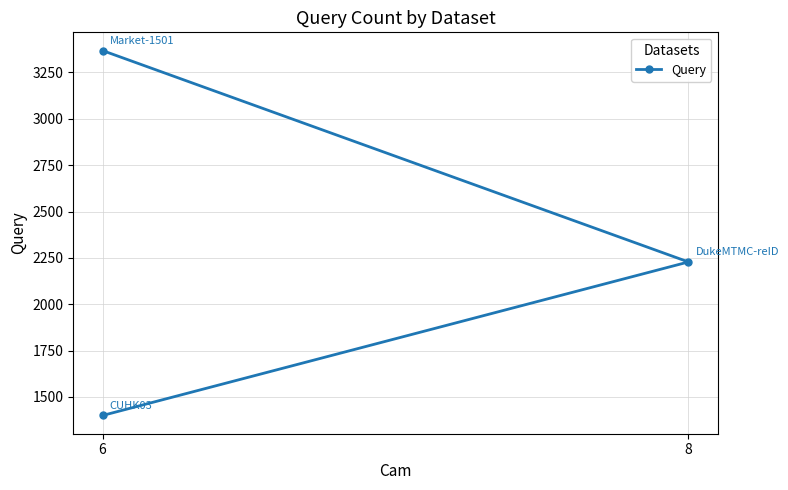

What is the sum of all values?

6996